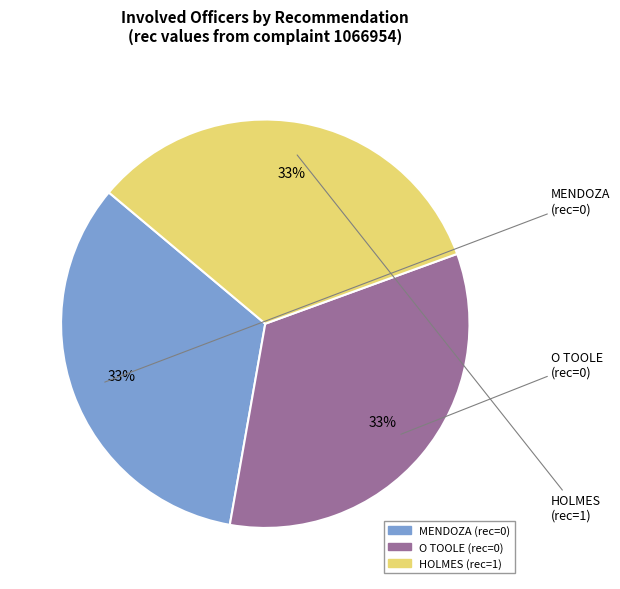

To the nearest percent, what is the combined percentage of O TOOLE and HOLMES?

67%